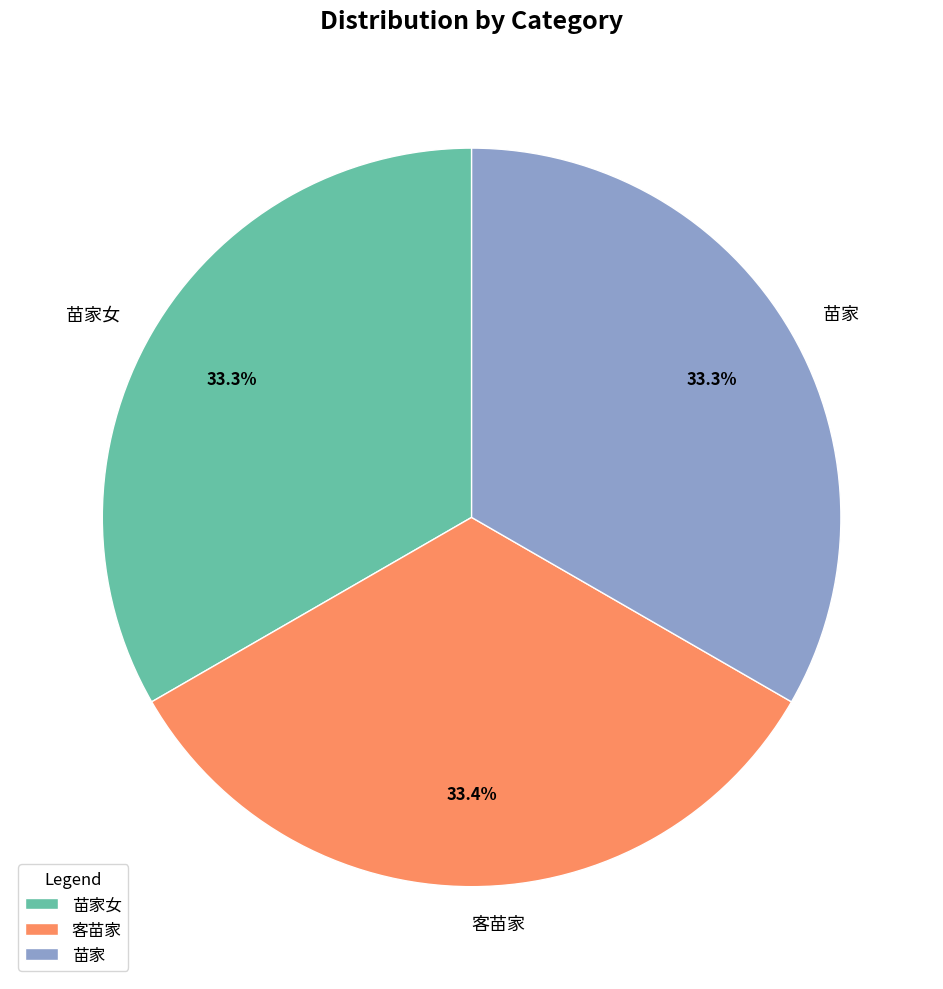

How many segments does this pie chart have?

3